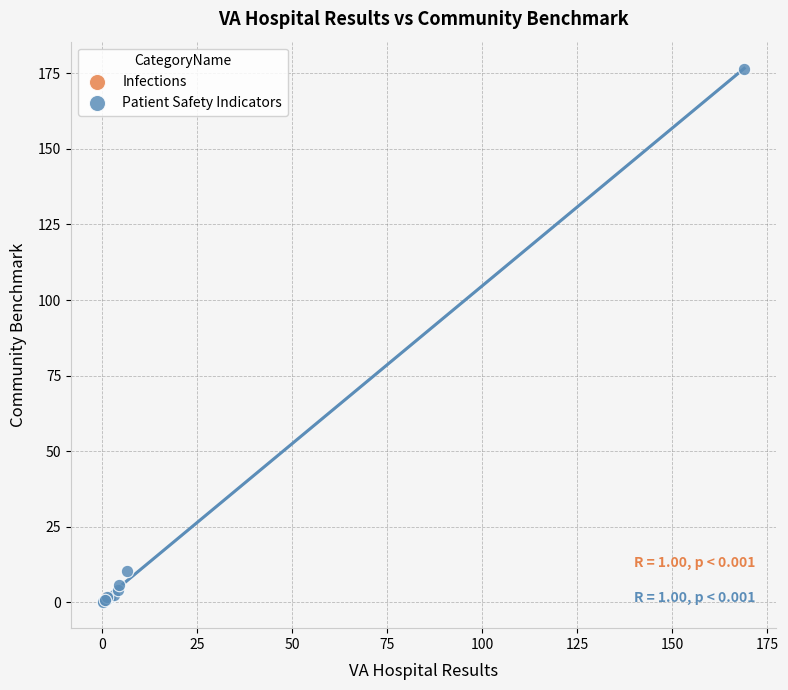

What are all the series names shown in the legend?

Infections, Patient Safety Indicators